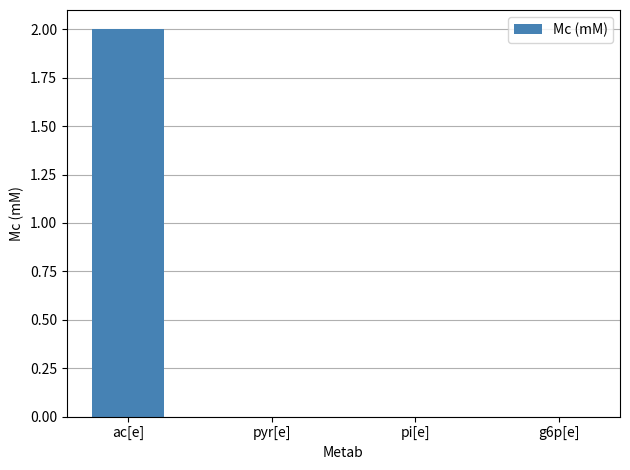

What is the maximum value shown in the chart?

2.0